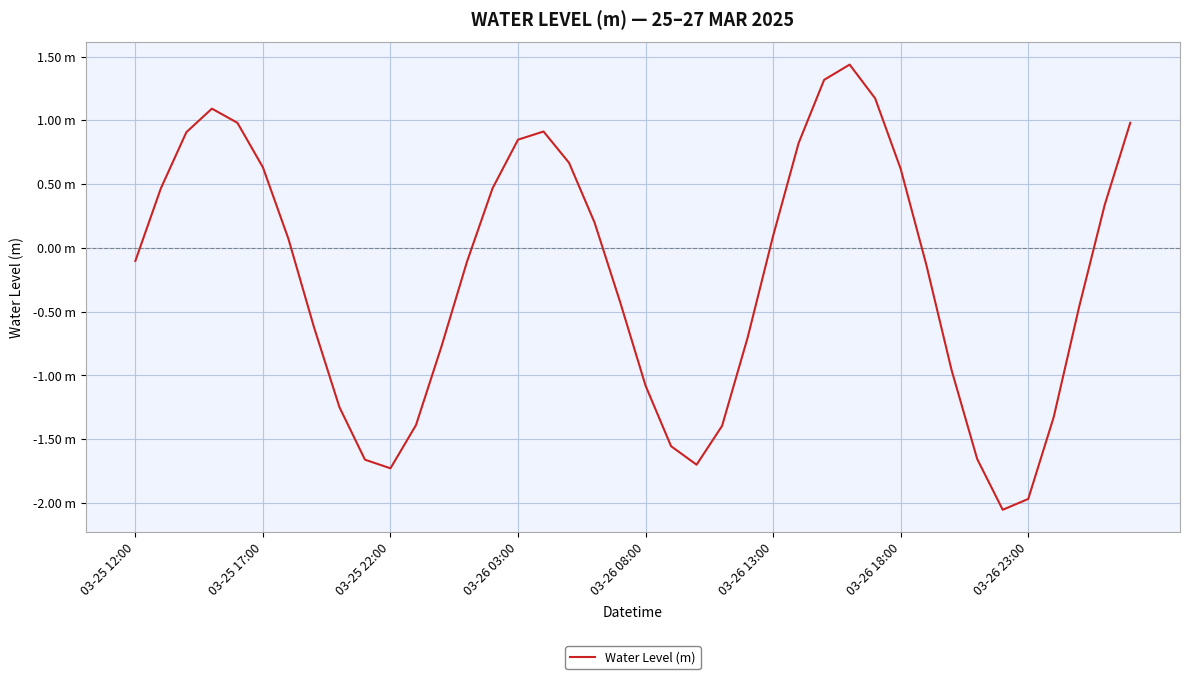

How many interior local valleys (lower than both neighbors) does the data have?

3